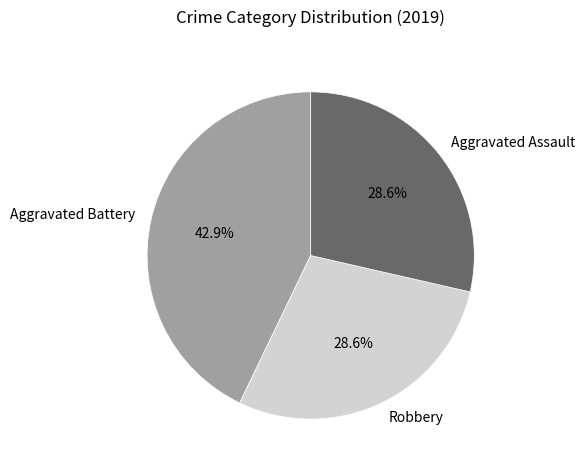

To the nearest percent, what percentage of the pie is Aggravated Assault?

29%